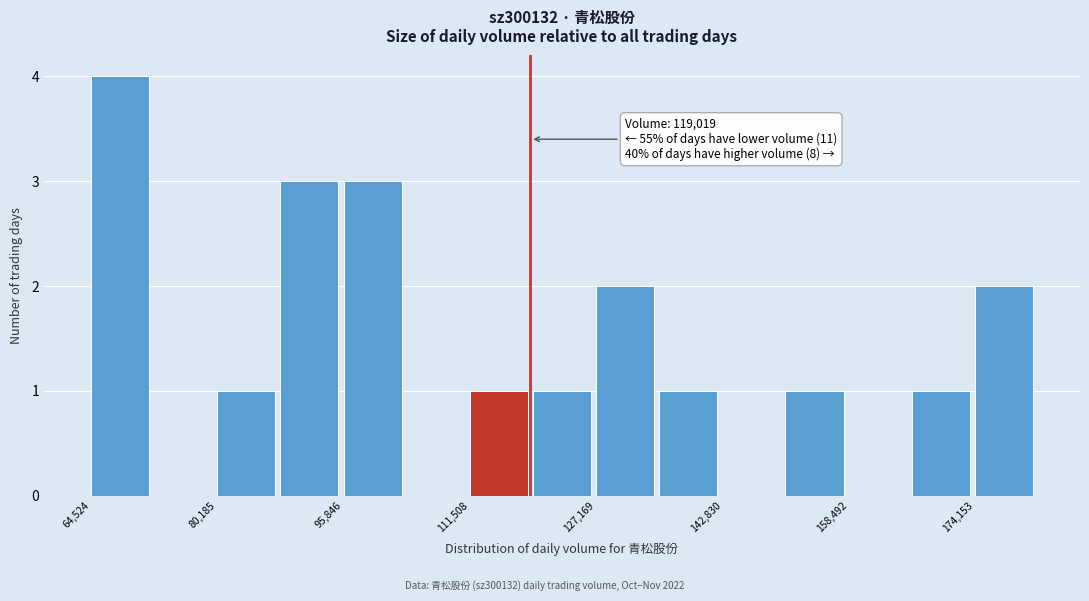

Around what value on the x-axis is the tallest bar? Give the approximate position of its centre, as read against the axis.

68000